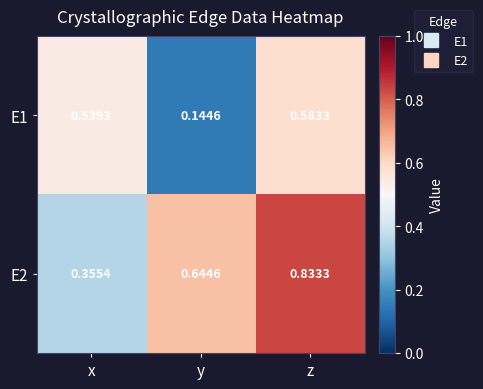

At which category is the sum across all series the highest?

z